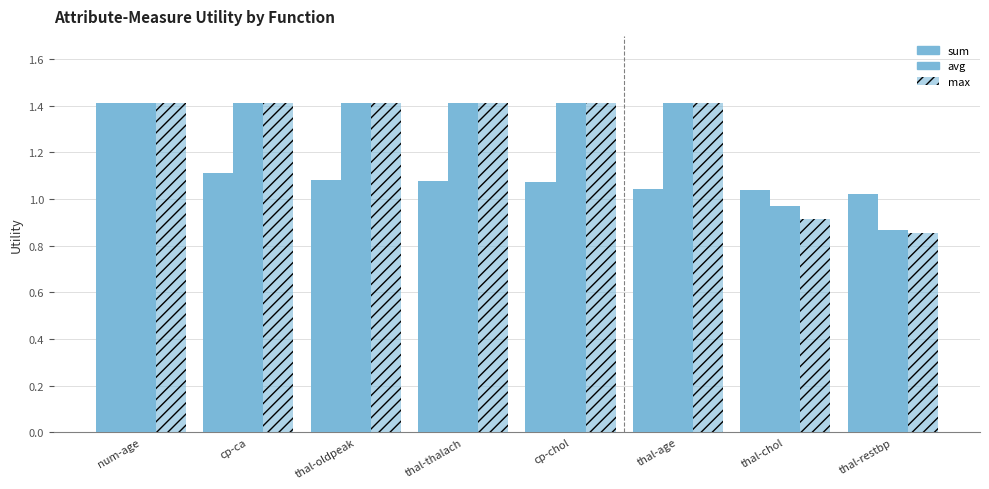

The value of avg at thal-oldpeak is 2.3. True or false?

False